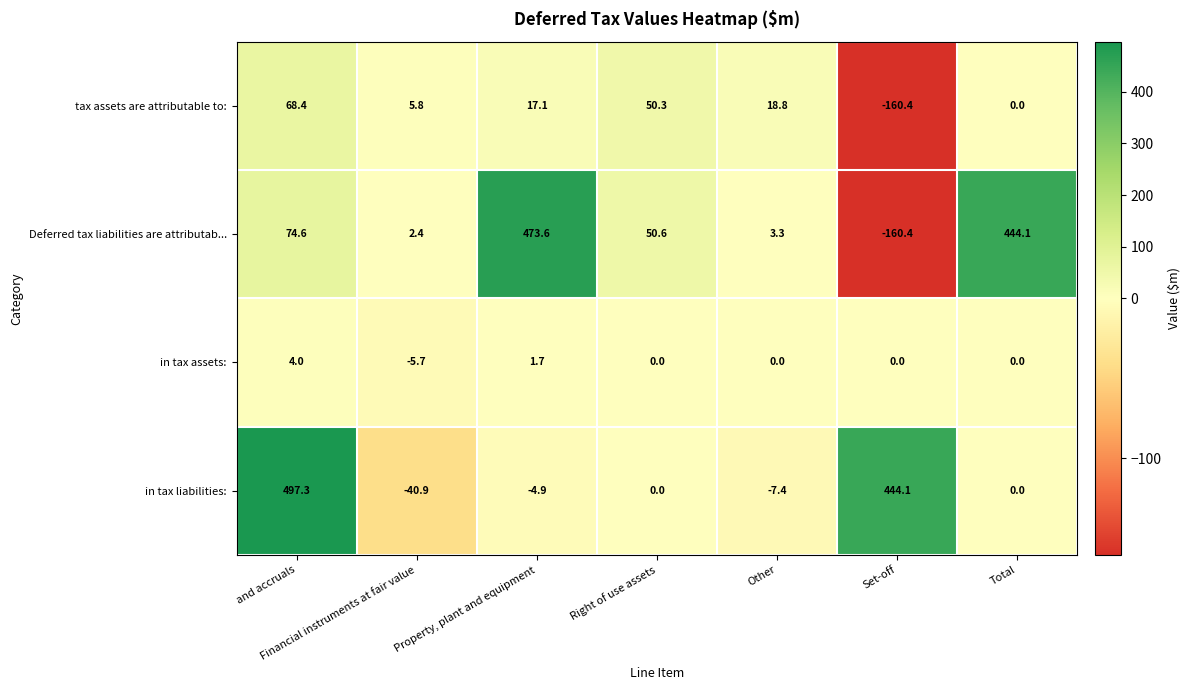

Which series changed the most between and accruals and Property, plant and equipment?

in tax liabilities: